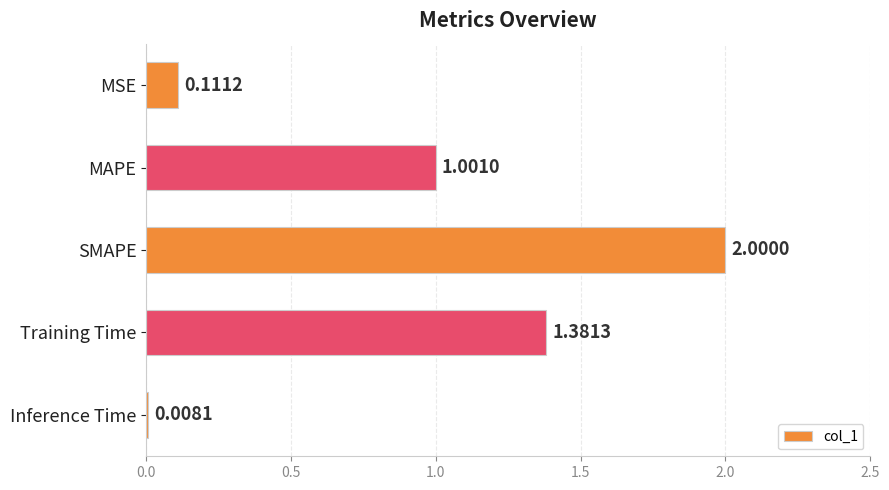

Which has a higher value, Inference Time or MSE?

MSE